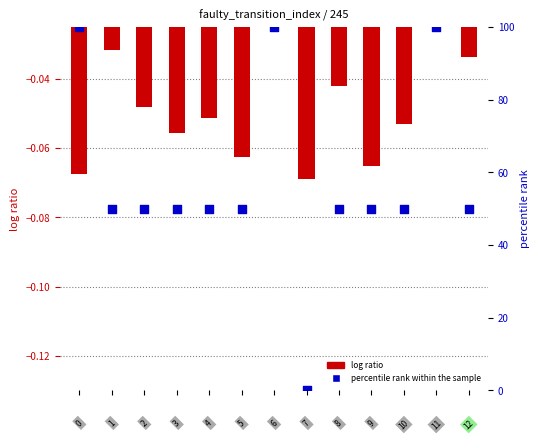

What are all the series names shown in the legend?

log ratio, percentile rank within the sample